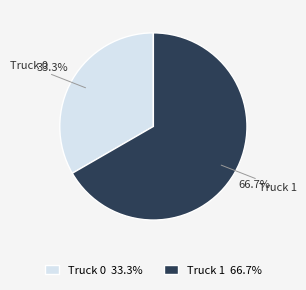

To the nearest percent, what portion does Truck 1 represent?

67%